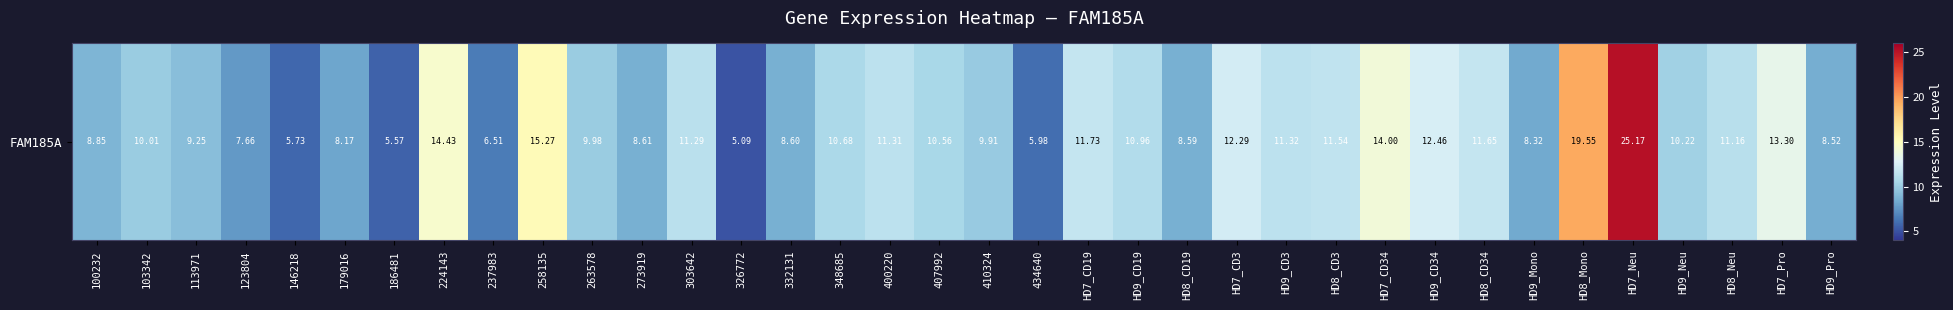

List the labels in order of value, largest first.

HD7_Neu, HD8_Mono, 258135, 224143, HD7_CD34, HD7_Pro, HD9_CD34, HD7_CD3, HD7_CD19, HD8_CD34, HD8_CD3, HD9_CD3, 400220, 303642, HD8_Neu, HD9_CD19, 348685, 407992, HD9_Neu, 103342, 263578, 410324, 113971, 100232, 273919, 332131, HD8_CD19, HD9_Pro, HD9_Mono, 179016, 123804, 237983, 434640, 146218, 186481, 326772